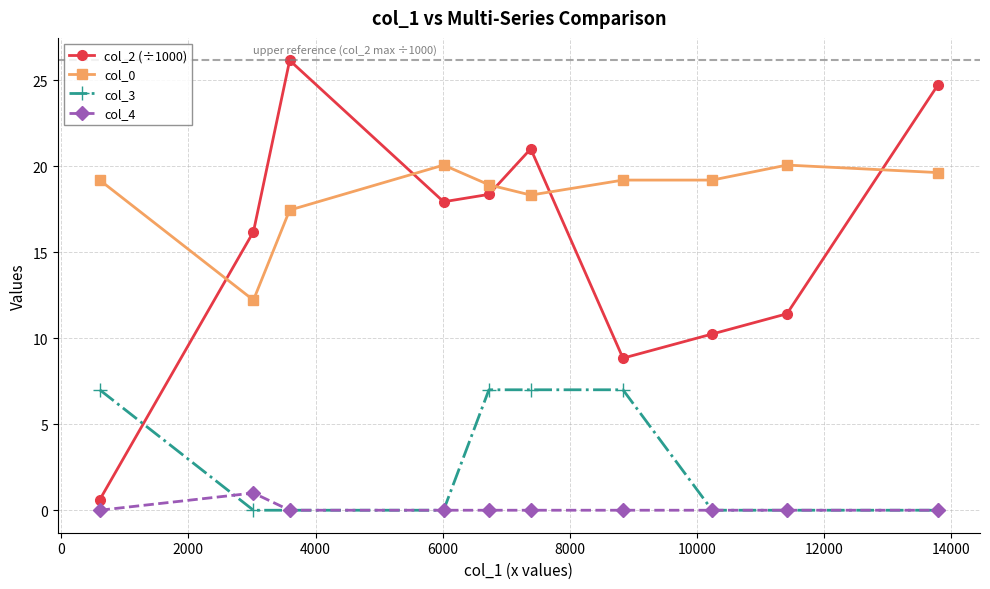

Which series has the largest total across all categories?

col_0